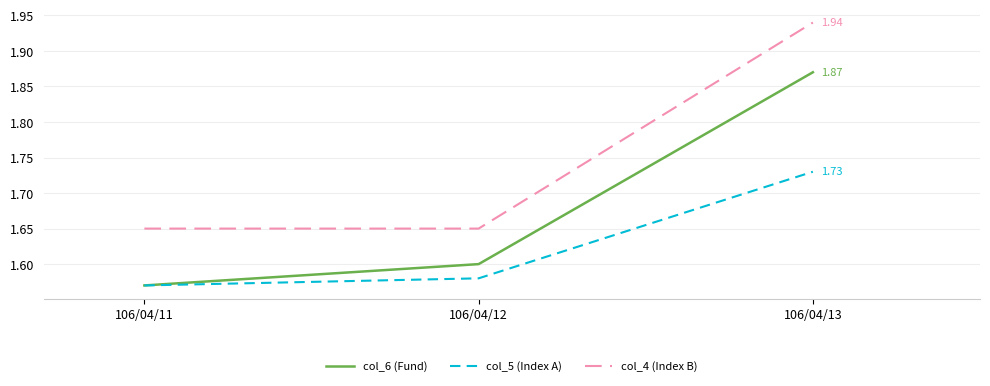

Rank the categories by col_6 (Fund) value from highest to lowest.

106/04/13, 106/04/12, 106/04/11